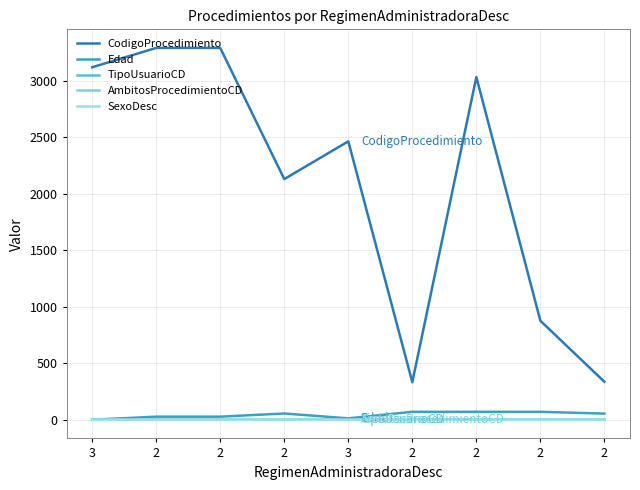

Does the chart have visible grid lines?

Yes